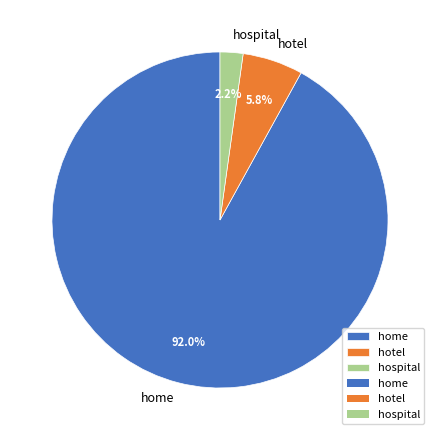

Count the number of slices in the pie.

3